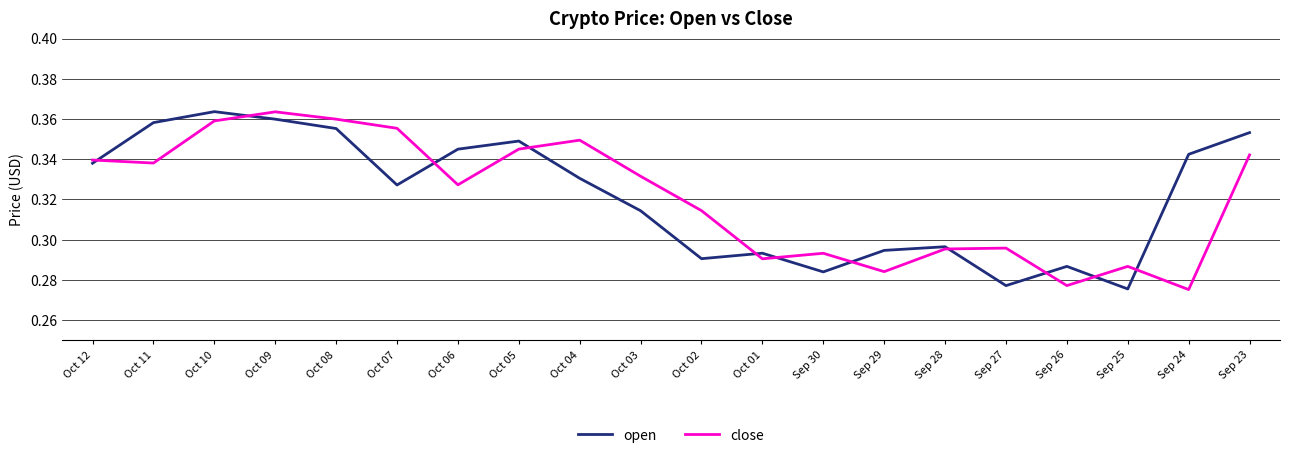

At Sep 25, list the series in order from largest to smallest.

close, open